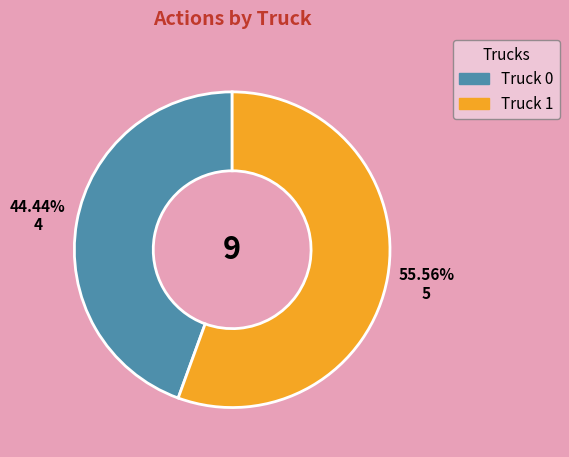

What percentage is the Truck 1 slice, to the nearest percent?

56%